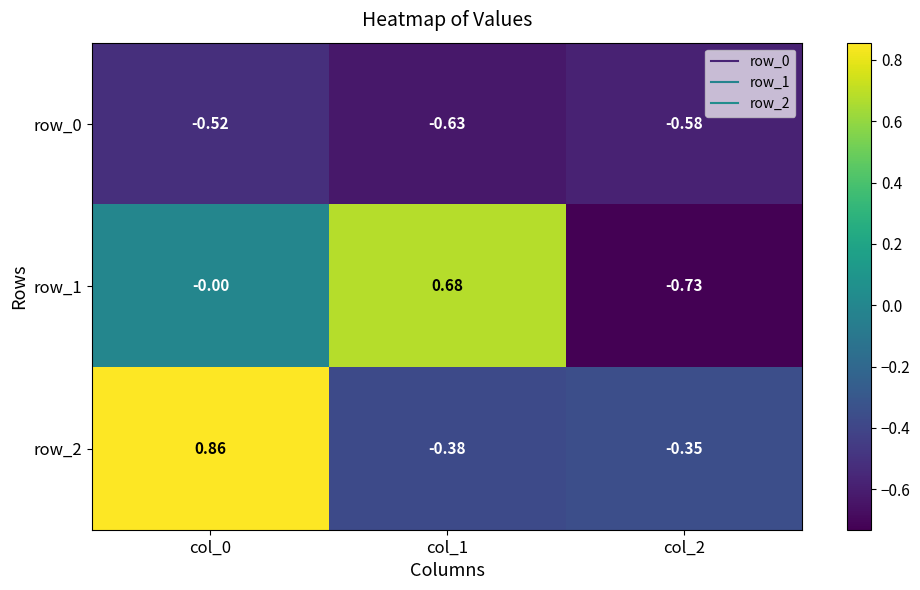

At which label is row_2 closest to 0?

col_2